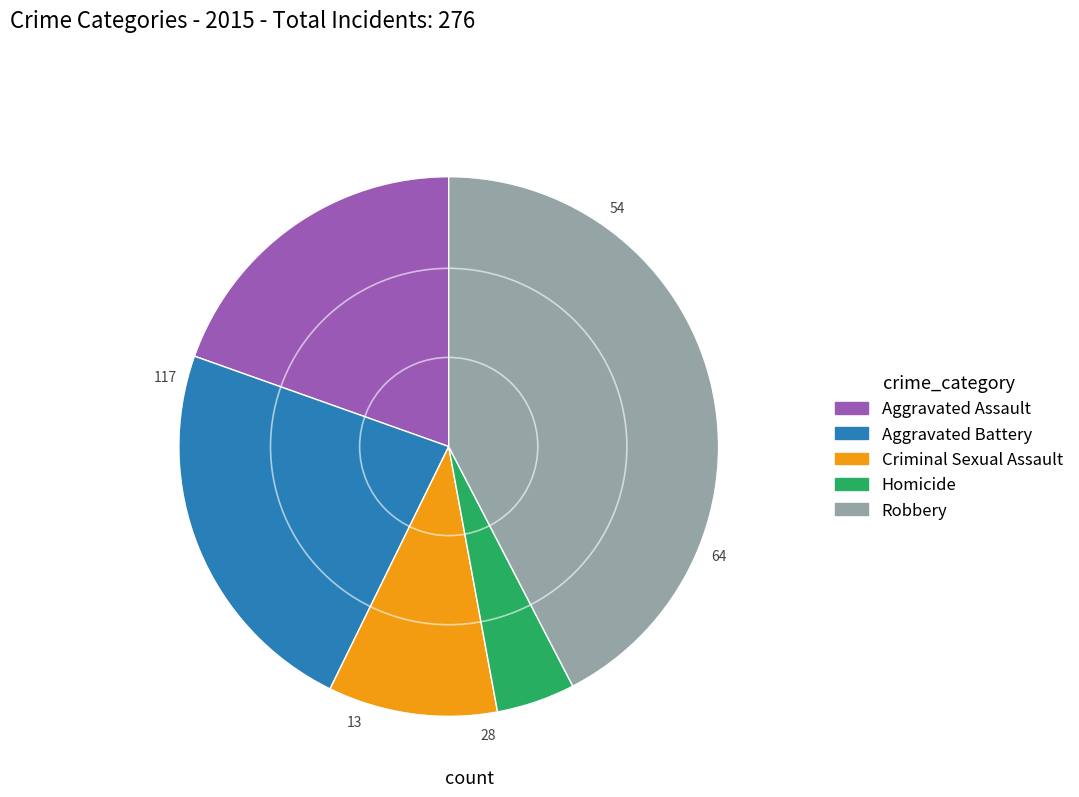

Which slice is the largest?

Robbery